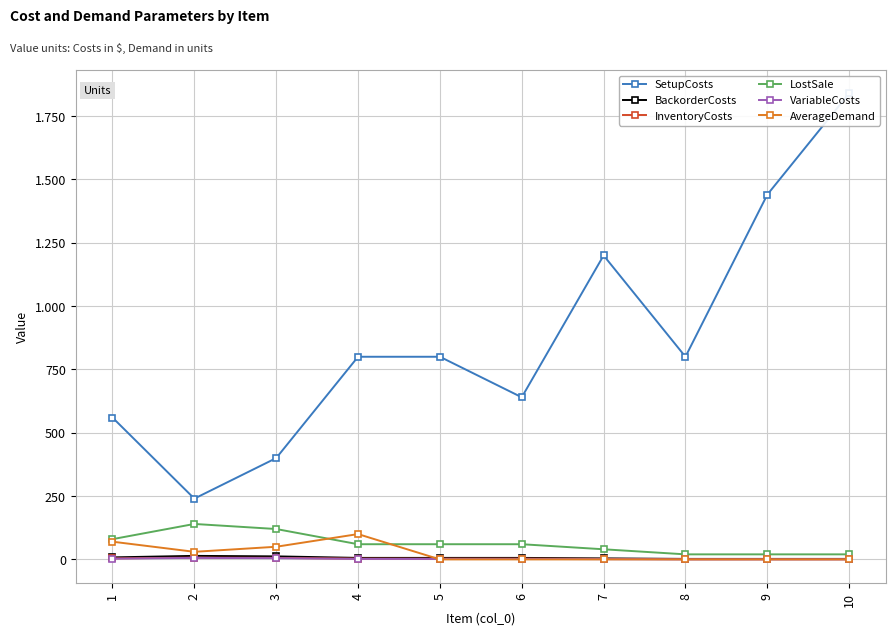

Where does the SetupCosts series first go above 800?

7